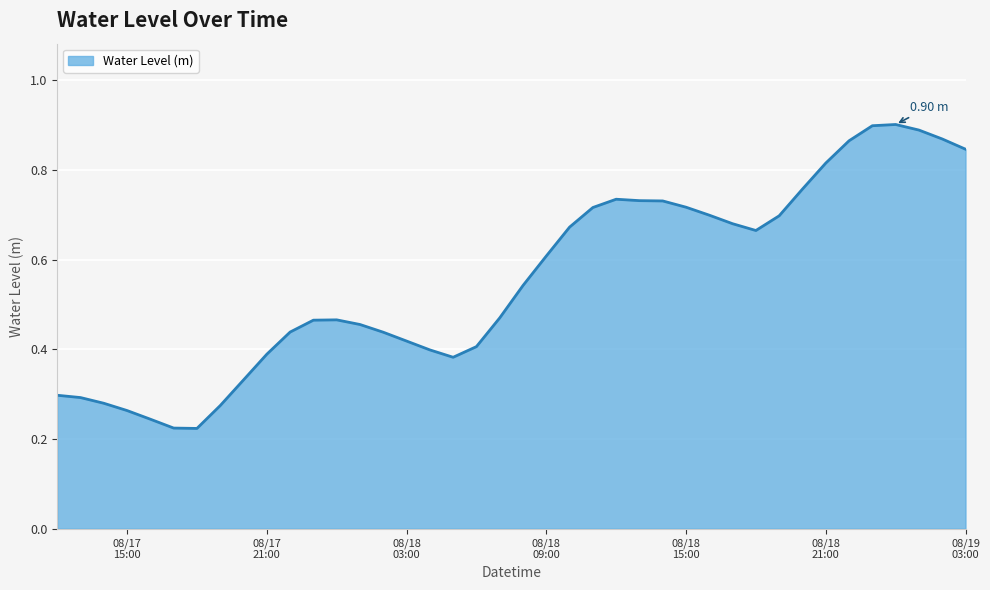

Reading left to right, list all the values displayed in this chart.

0.3	0.3	0.3	0.3	0.2	0.2	0.2	0.3	0.3	0.4	0.4	0.5	0.5	0.5	0.4	0.4	0.4	0.4	0.4	0.5	0.5	0.6	0.7	0.7	0.7	0.7	0.7	0.7	0.7	0.7	0.7	0.7	0.8	0.8	0.9	0.9	0.9	0.9	0.9	0.8